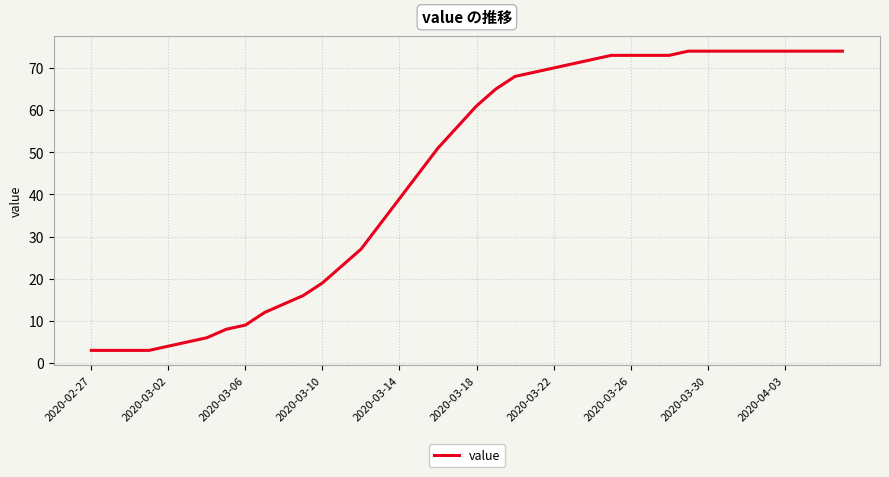

What is the smallest value displayed?

3